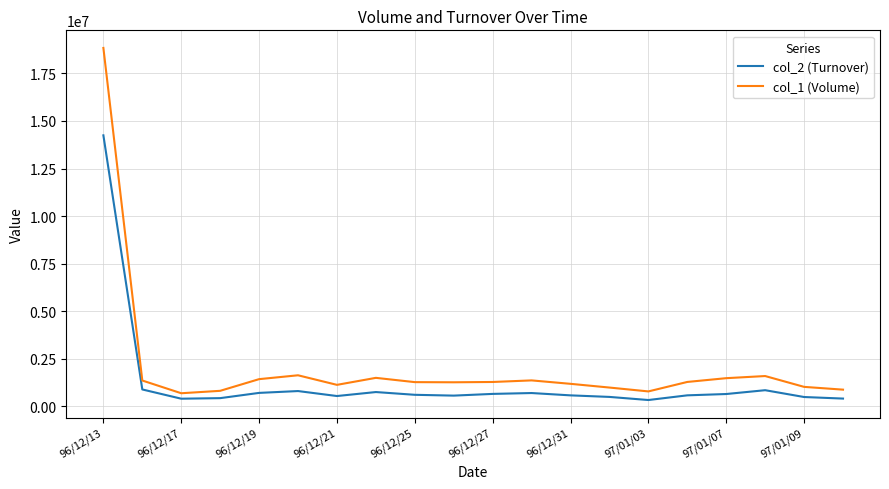

Rank the series by their maximum value, from highest to lowest.

col_1 (Volume), col_2 (Turnover)